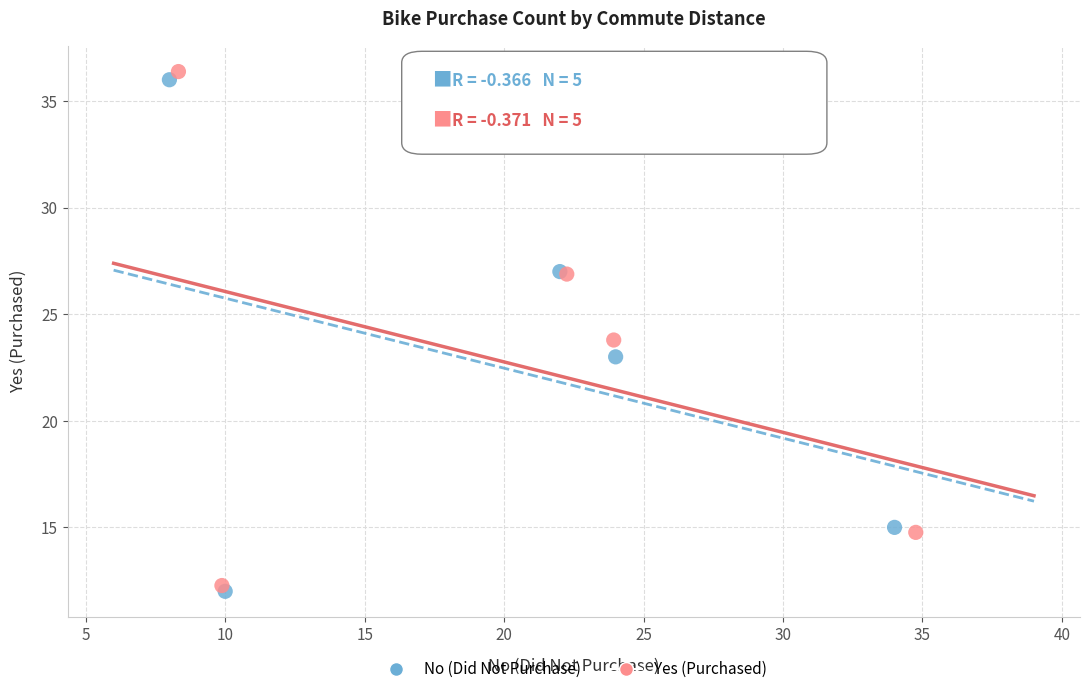

Which series has the widest spread of Y values?

Yes (Purchased)